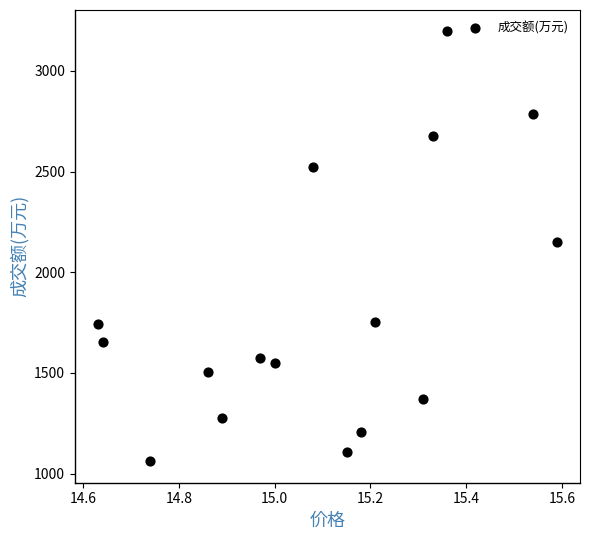

Count the number of points in this scatter plot.

16